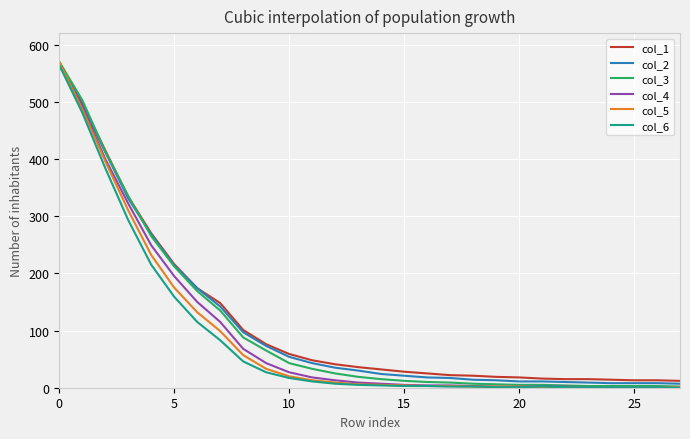

What is the difference between the second highest and second lowest values in the col_5 series?

486